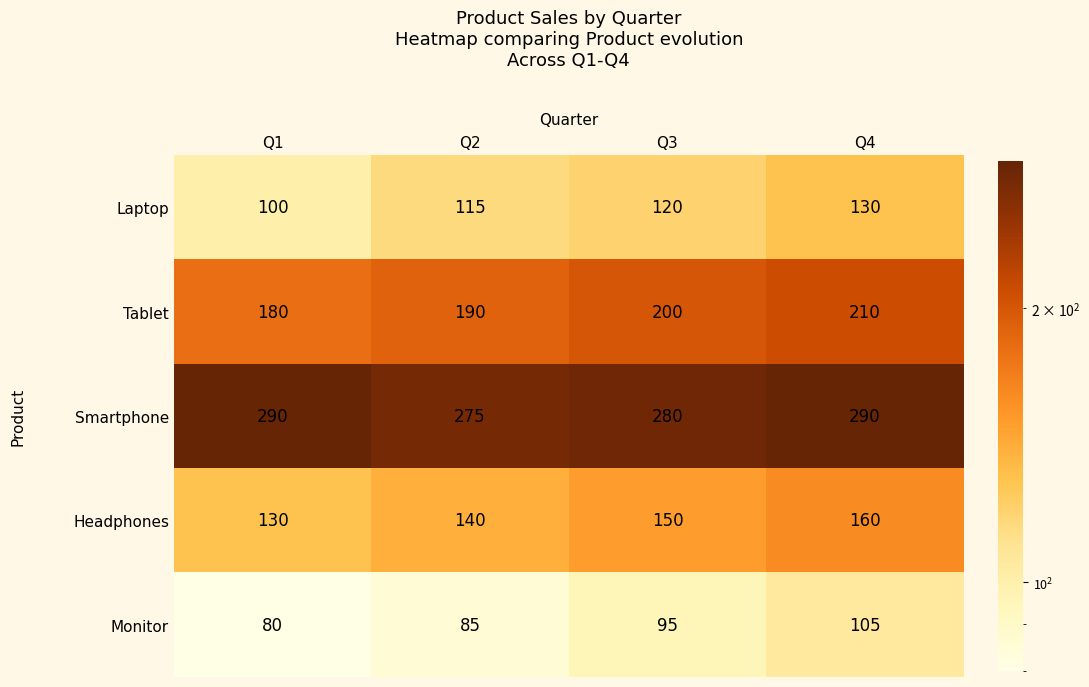

At Q2, list the series in order from smallest to largest.

Monitor, Laptop, Headphones, Tablet, Smartphone